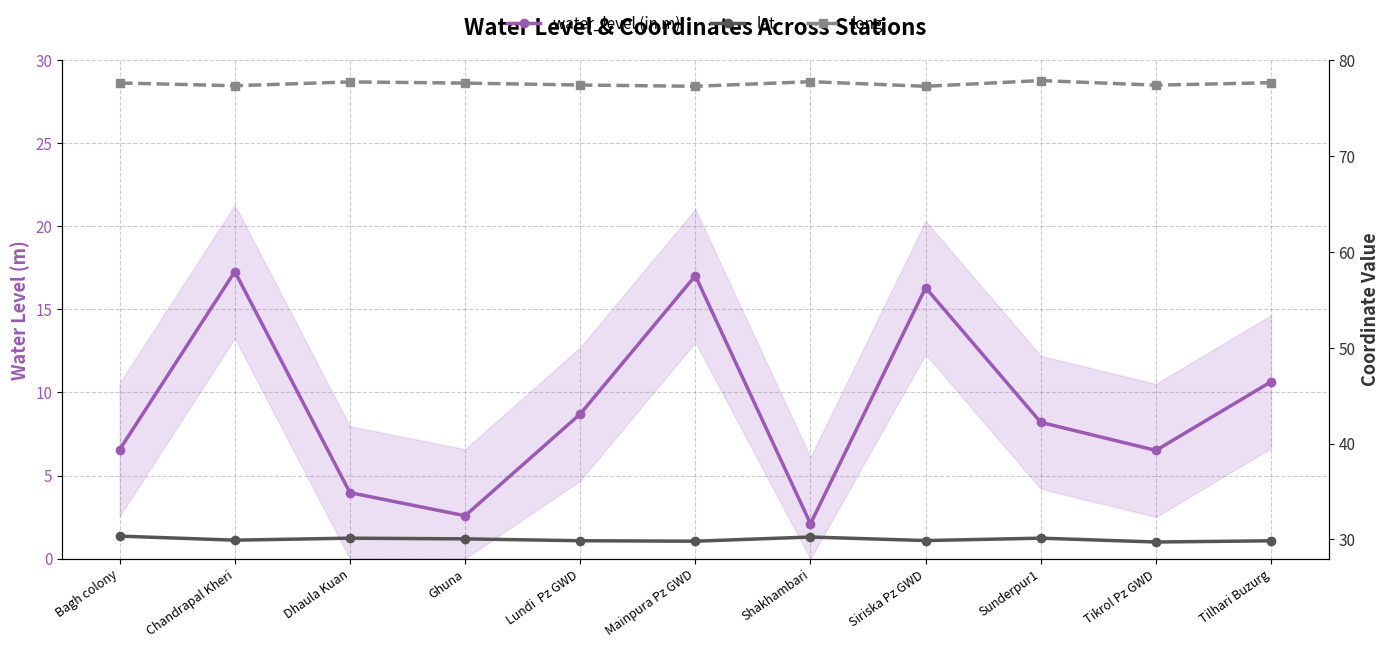

At how many categories does at least one series exceed 58?

11